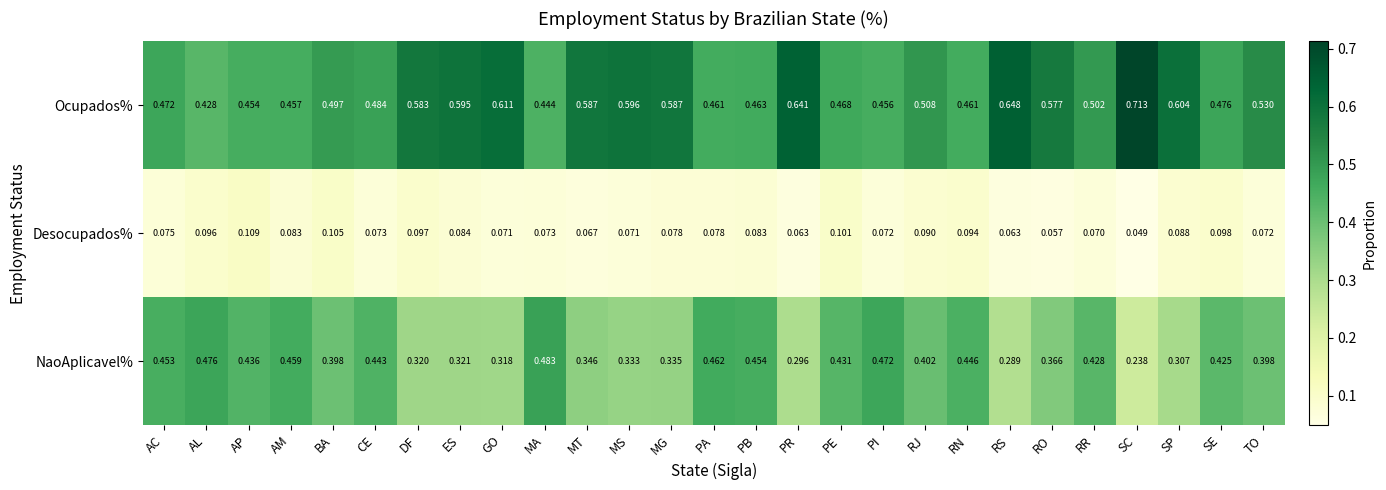

At which label does NaoAplicavel% reach its minimum?

SC